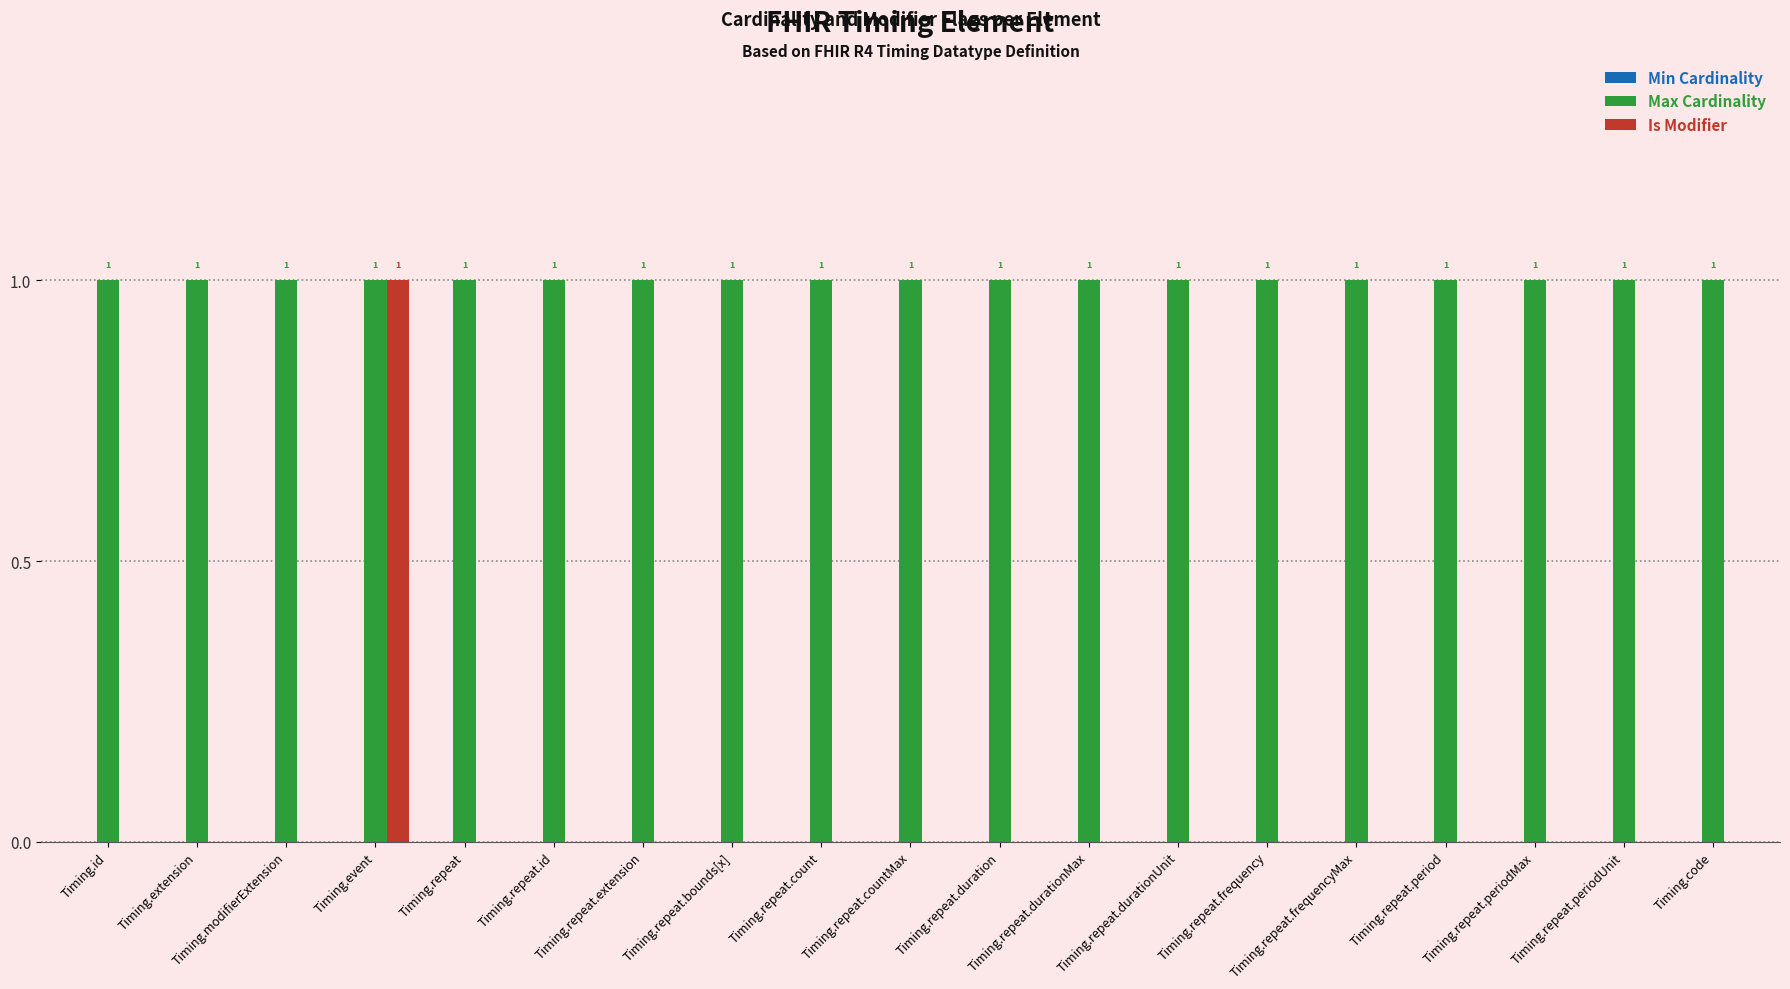

Is it true that Is Modifier equals 1 at Timing.repeat?

False